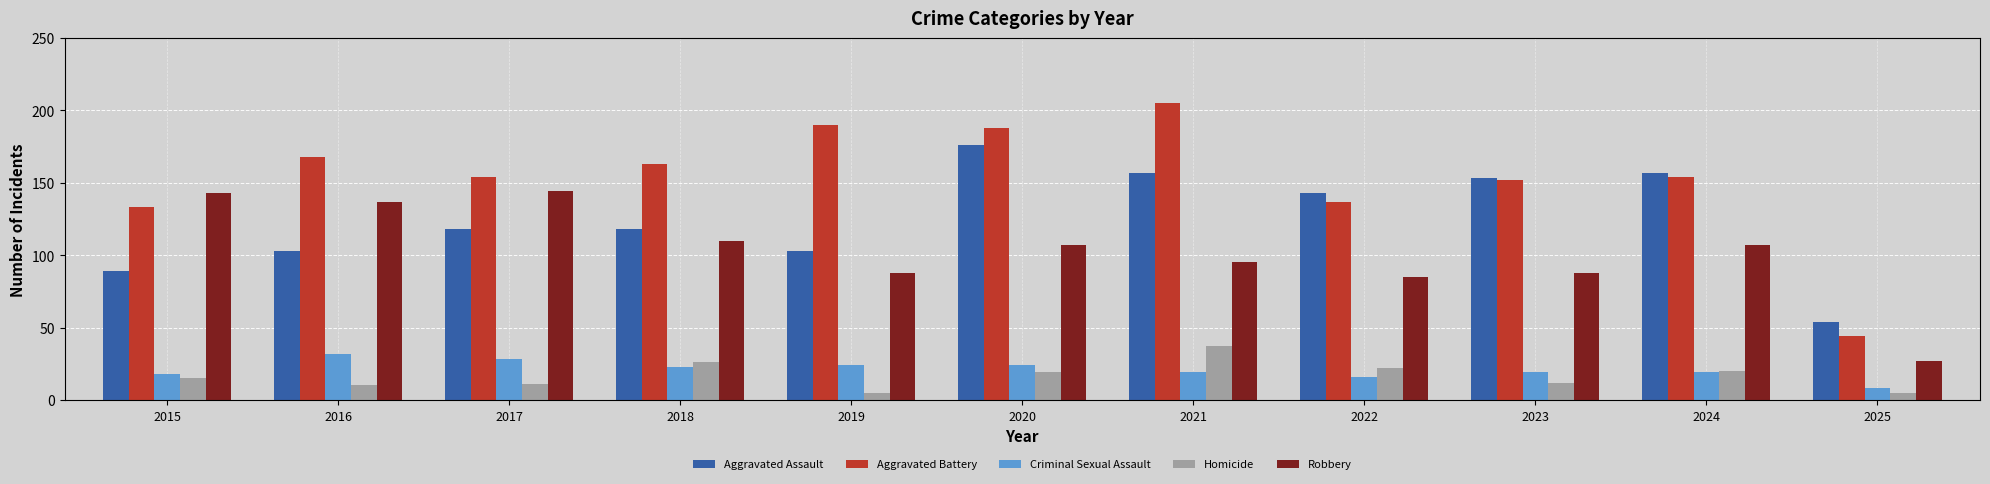

How many bars are there in each group?

5